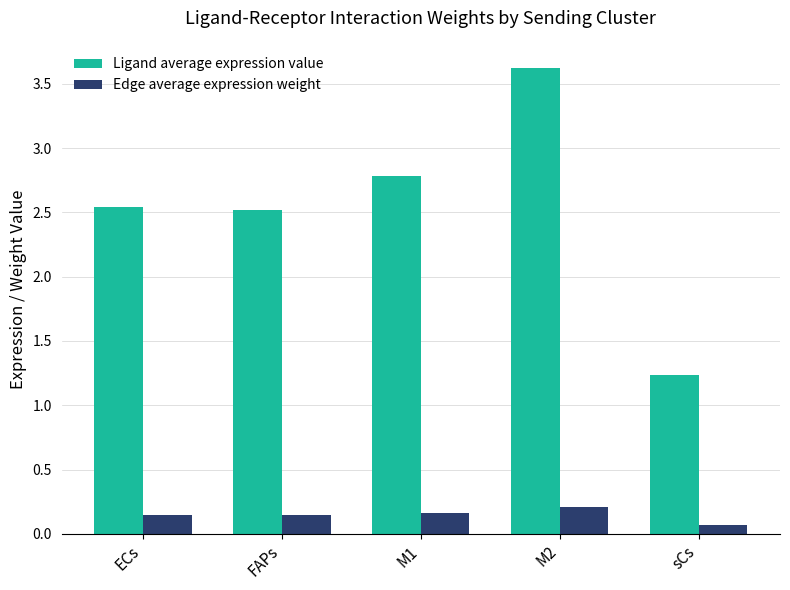

What is the sum of the Ligand average expression value values at M1 and M2?

6.4